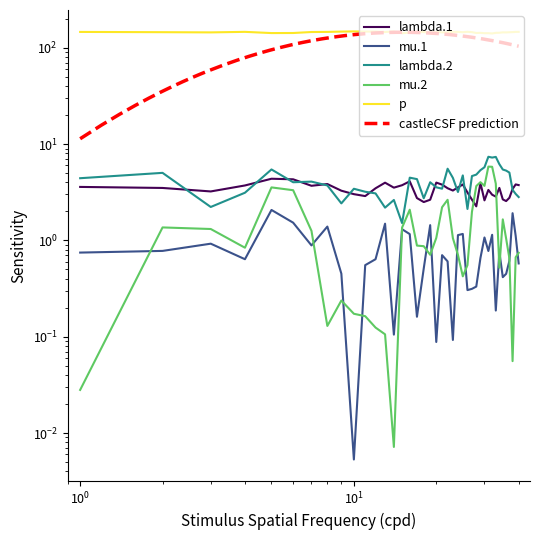

What is the value of the mu.2 point at the 18th from the left?

0.9